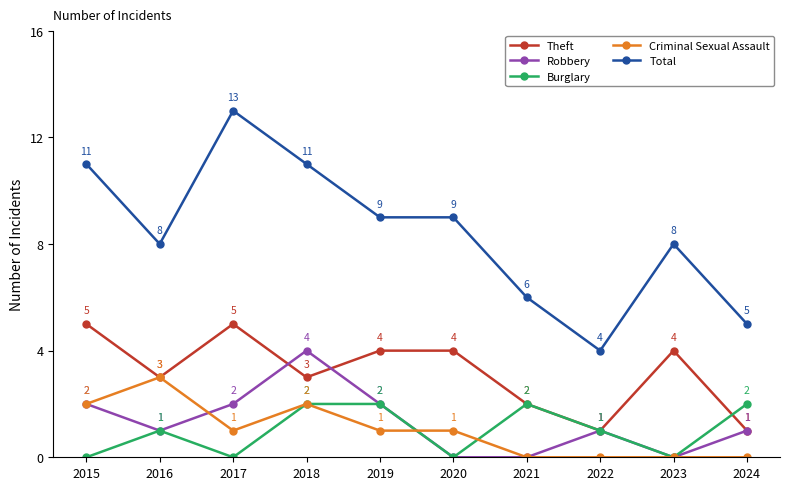

What is the maximum value for Burglary?

2